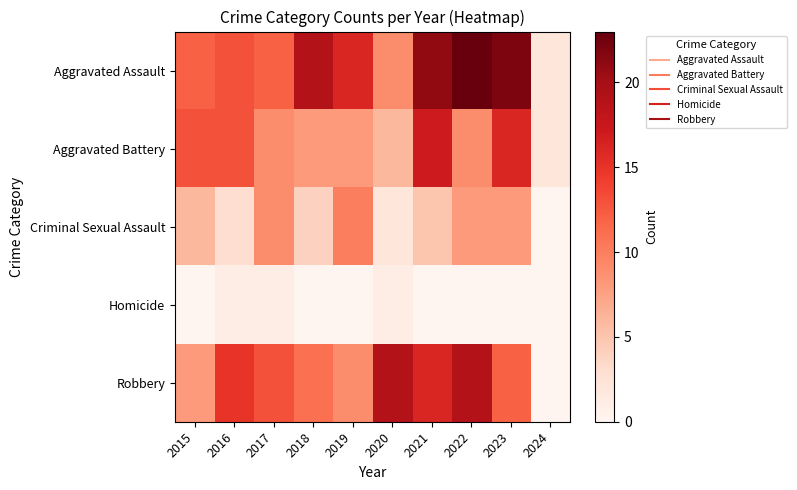

Between 2019 and 2024, which series saw the biggest shift?

Aggravated Assault